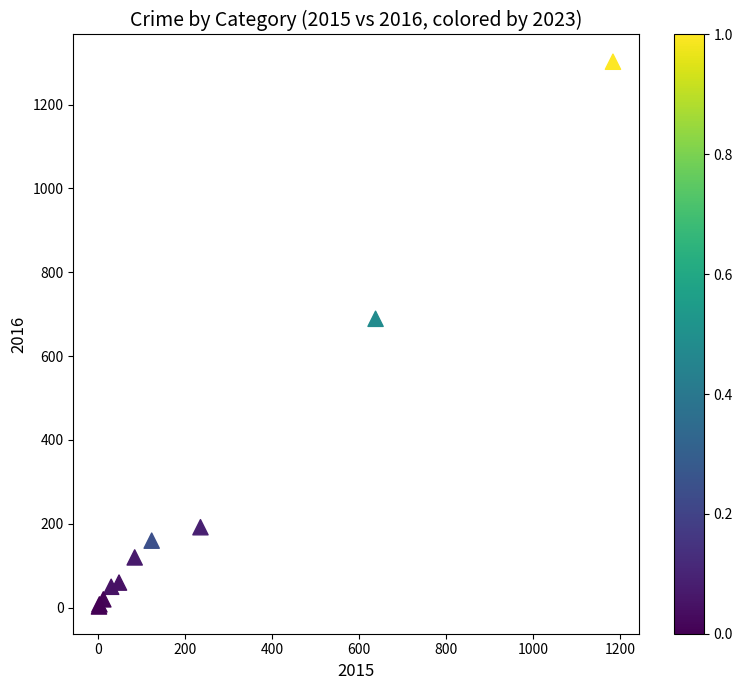

What Y value in the scatter plot is closest to 652?

689